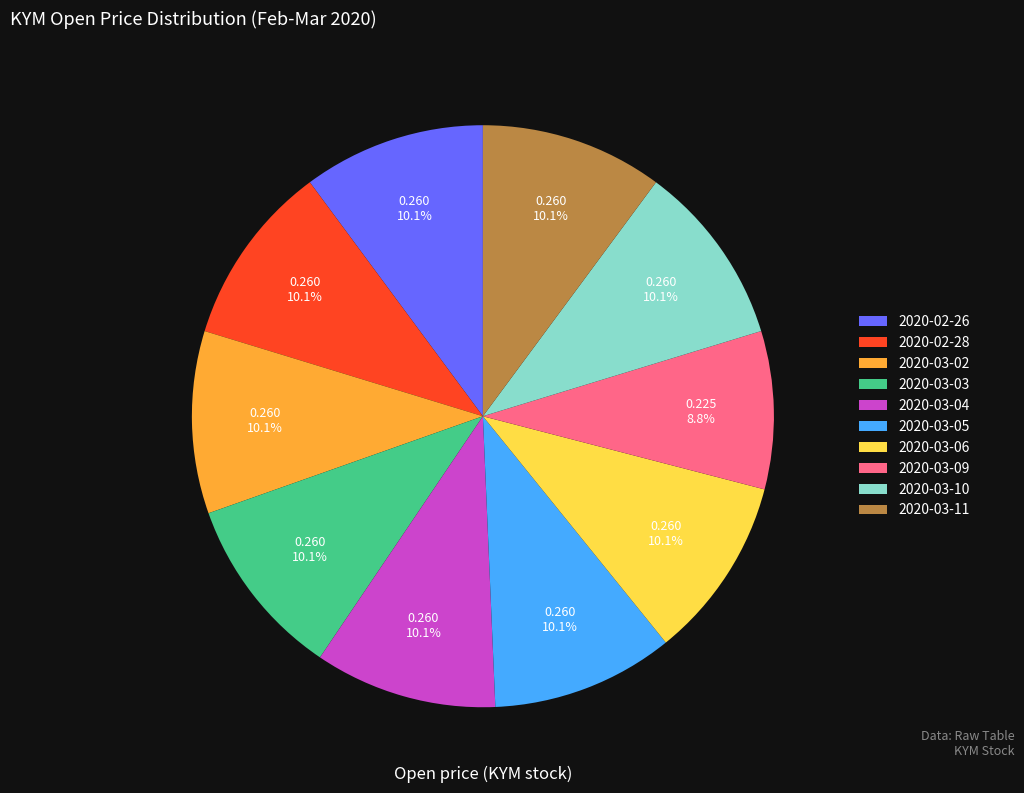

How many slices are in this pie chart?

10